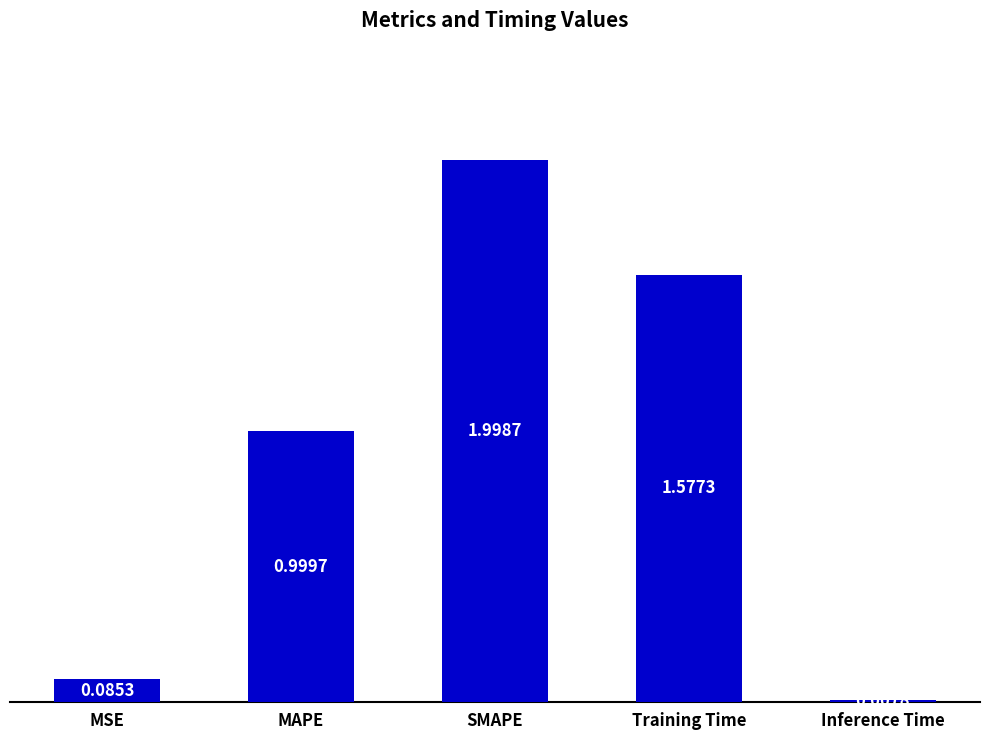

Rank the categories by value from lowest to highest.

Inference Time, MSE, MAPE, Training Time, SMAPE